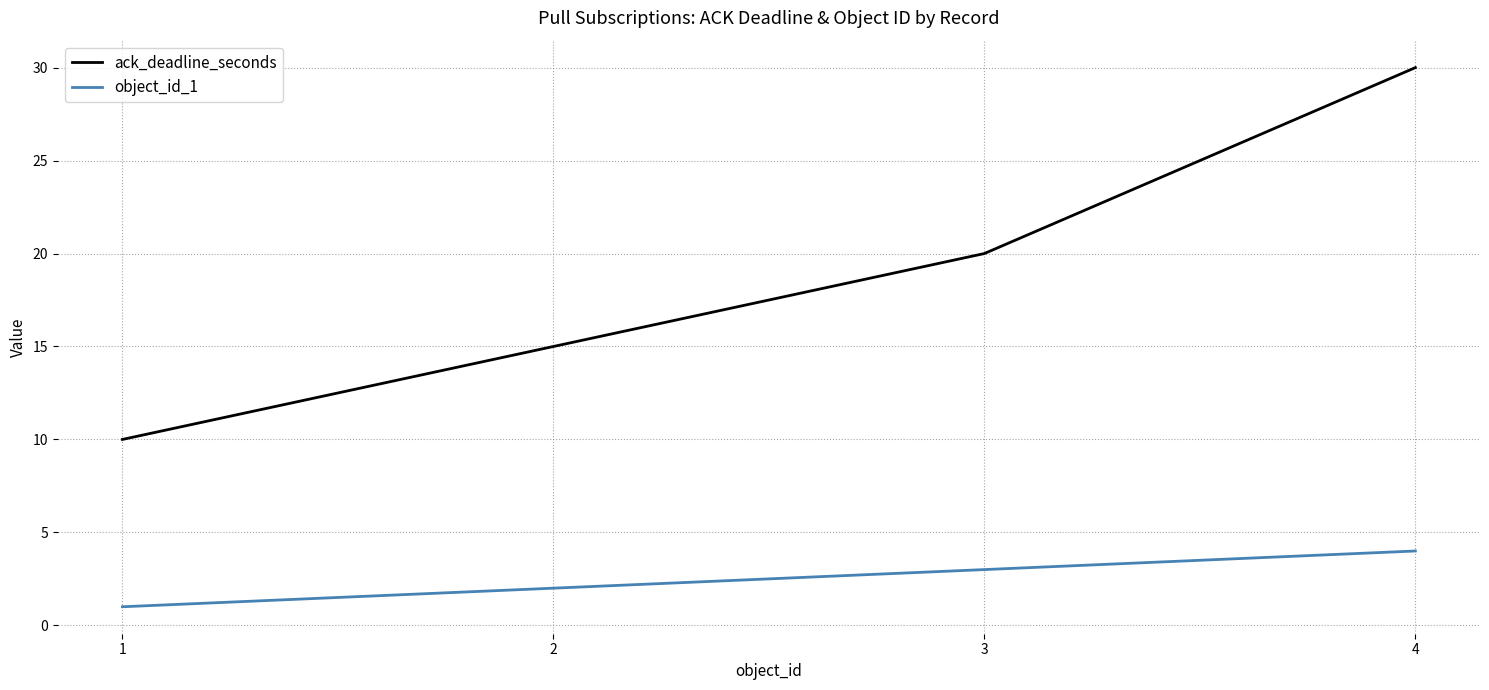

At which category does the chart reach its minimum across all series?

1